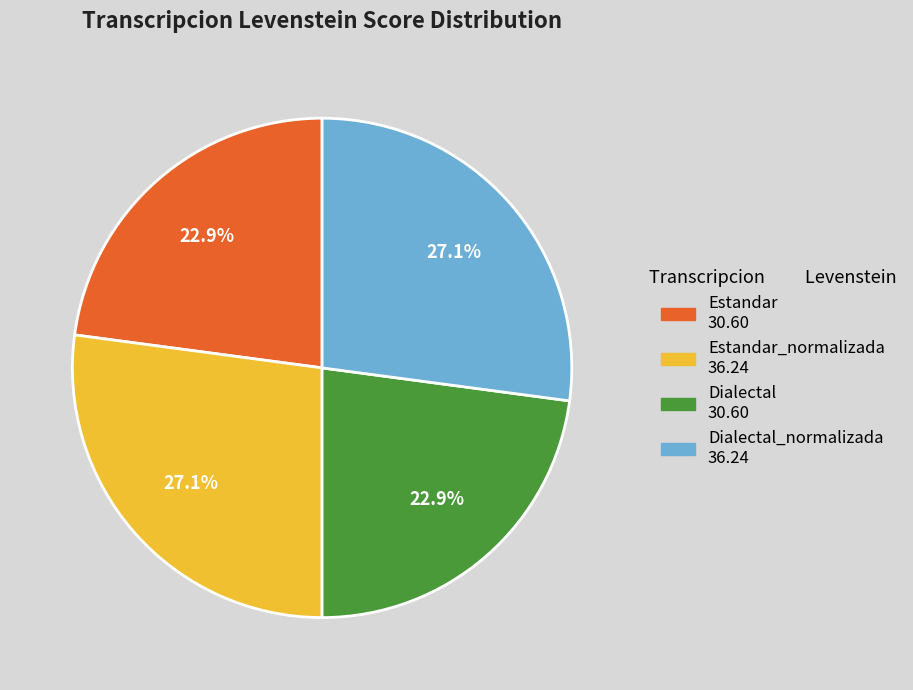

How much of the chart is everything except Estandar_normalizada 36.24?

72.9%